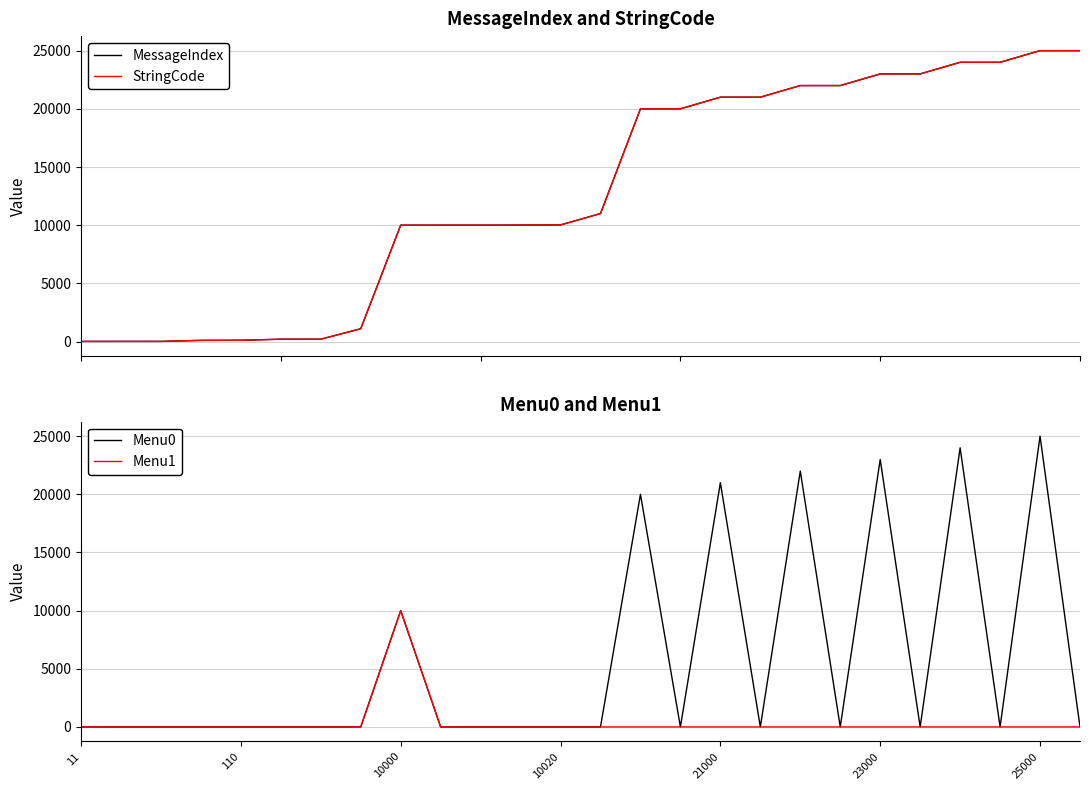

How many values in the MessageIndex series are below 11000?

13